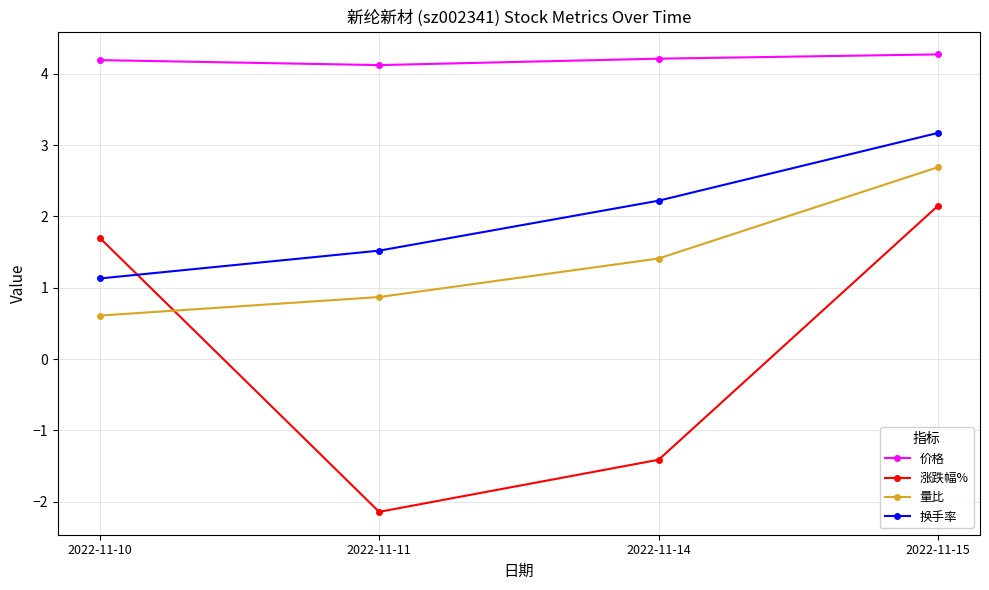

Which series has the largest total across all categories?

价格